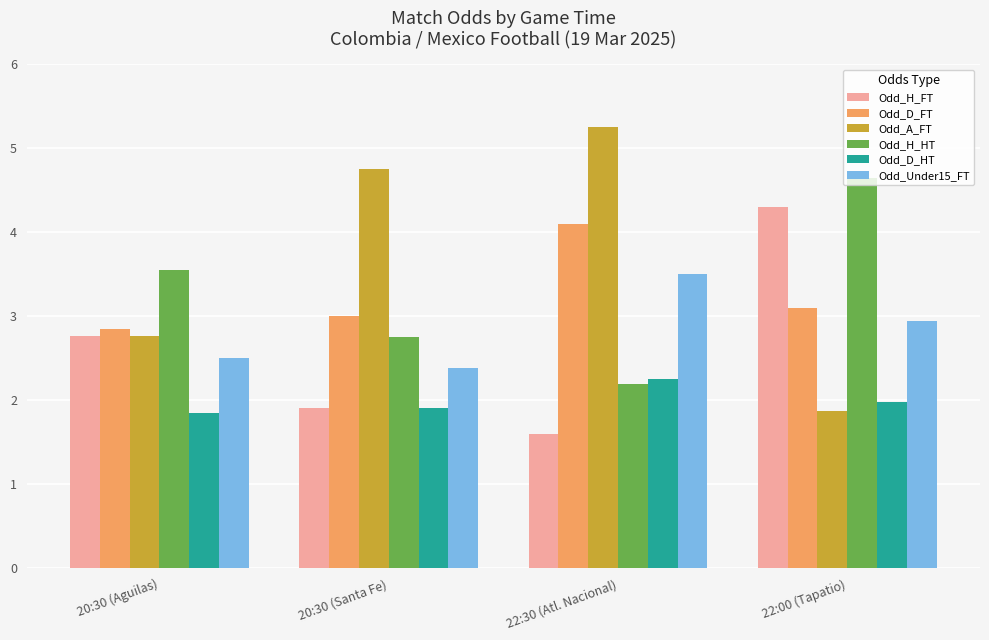

What are all the series names shown in the legend?

Odd_H_FT, Odd_D_FT, Odd_A_FT, Odd_H_HT, Odd_D_HT, Odd_Under15_FT